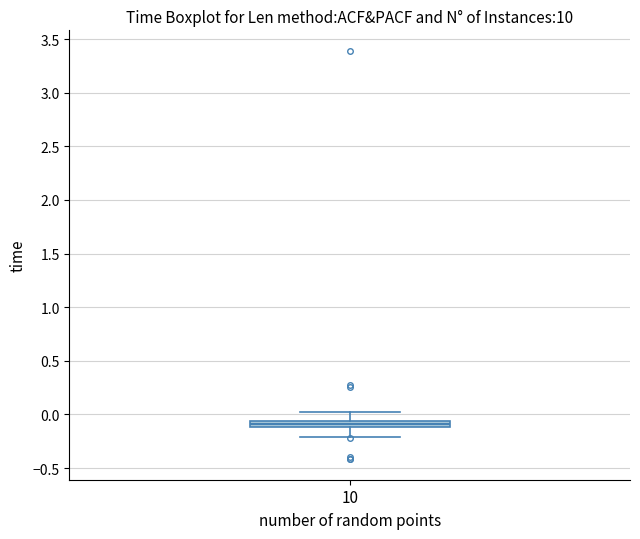

Where does the upper whisker of the box at x = 10 end on the y-axis? The values are not printed on the chart, so give them approximately, as read against the axis.

0.00